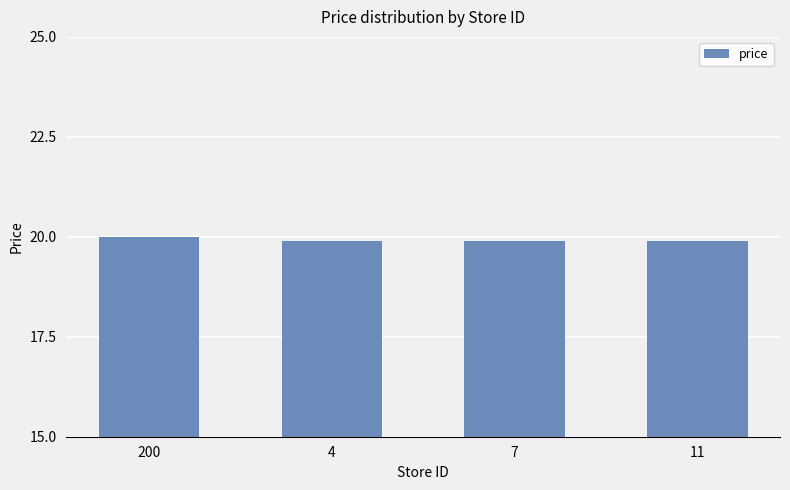

What is the value of the 3rd bar from the left?

19.9